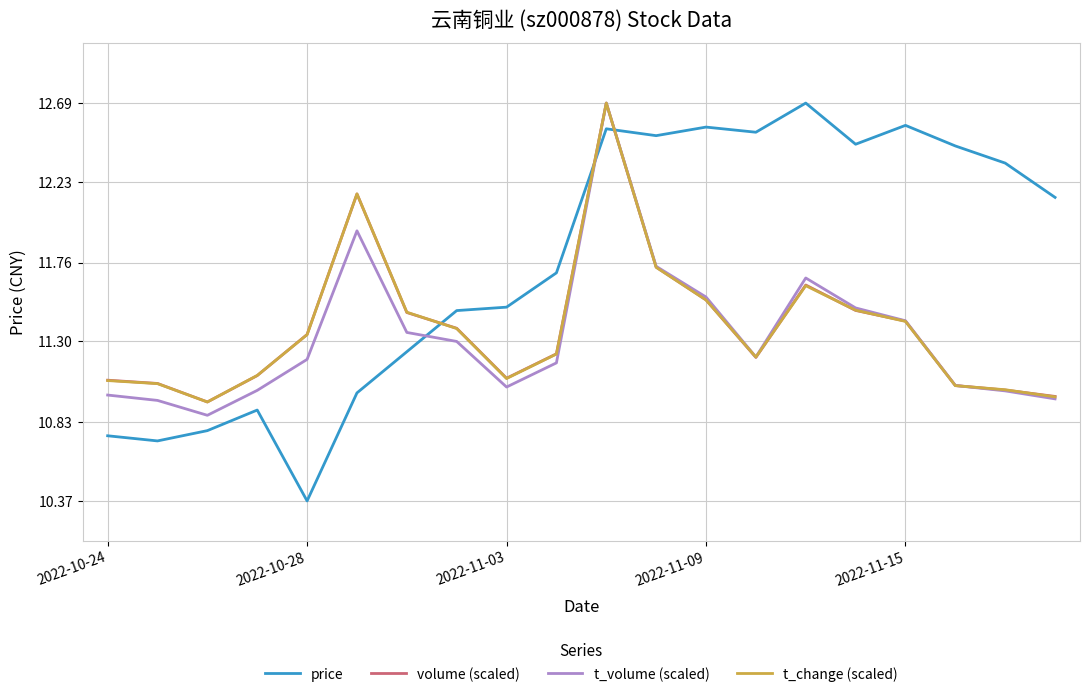

Which series ends up on top after the final intersection of t_volume (scaled) and price?

price